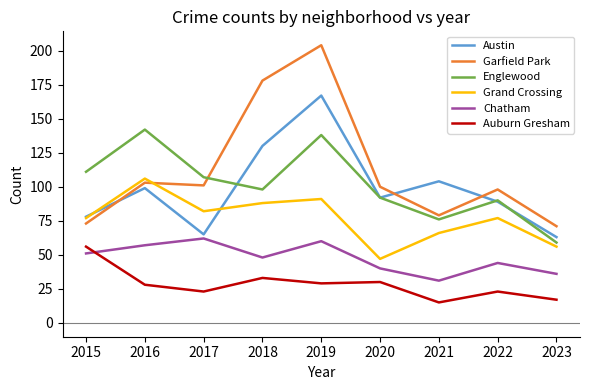

Reading left to right, extract all data points from this chart.

Austin: 2015=78	2016=99	2017=65	2018=130	2019=167	2020=92	2021=104	2022=89	2023=63
Garfield Park: 2015=73	2016=103	2017=101	2018=178	2019=204	2020=100	2021=79	2022=98	2023=71
Englewood: 2015=111	2016=142	2017=107	2018=98	2019=138	2020=92	2021=76	2022=90	2023=59
Grand Crossing: 2015=77	2016=106	2017=82	2018=88	2019=91	2020=47	2021=66	2022=77	2023=56
Chatham: 2015=51	2016=57	2017=62	2018=48	2019=60	2020=40	2021=31	2022=44	2023=36
Auburn Gresham: 2015=56	2016=28	2017=23	2018=33	2019=29	2020=30	2021=15	2022=23	2023=17